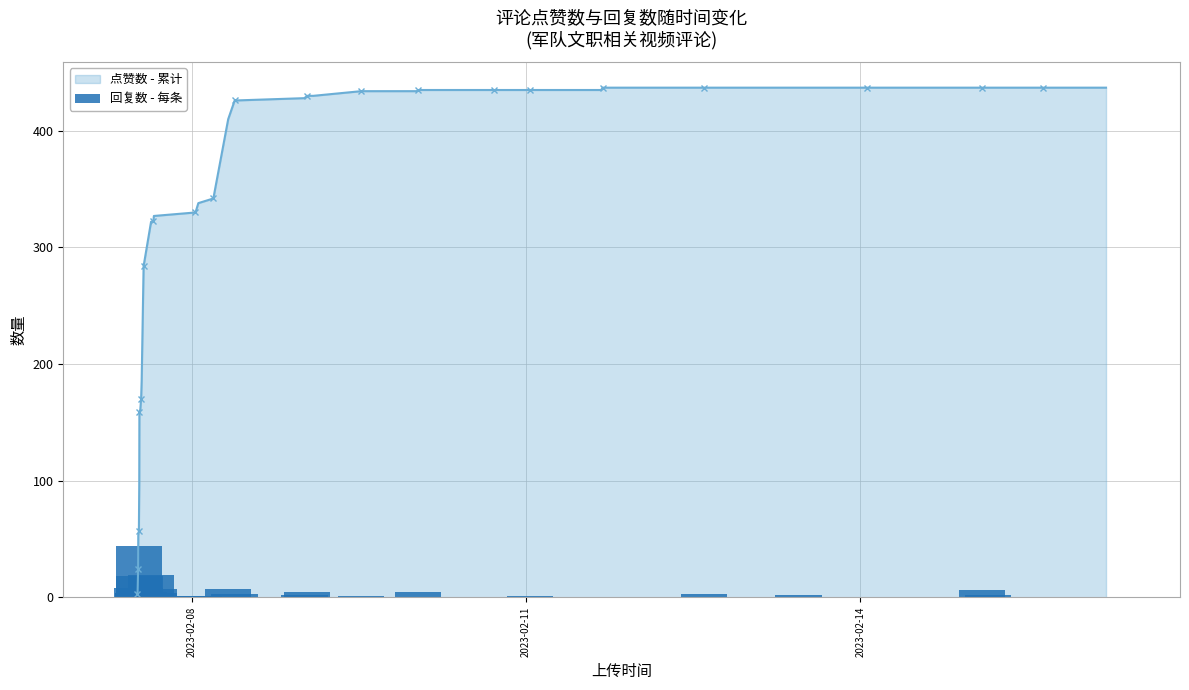

Is it true that the value at 12 is 3?

False